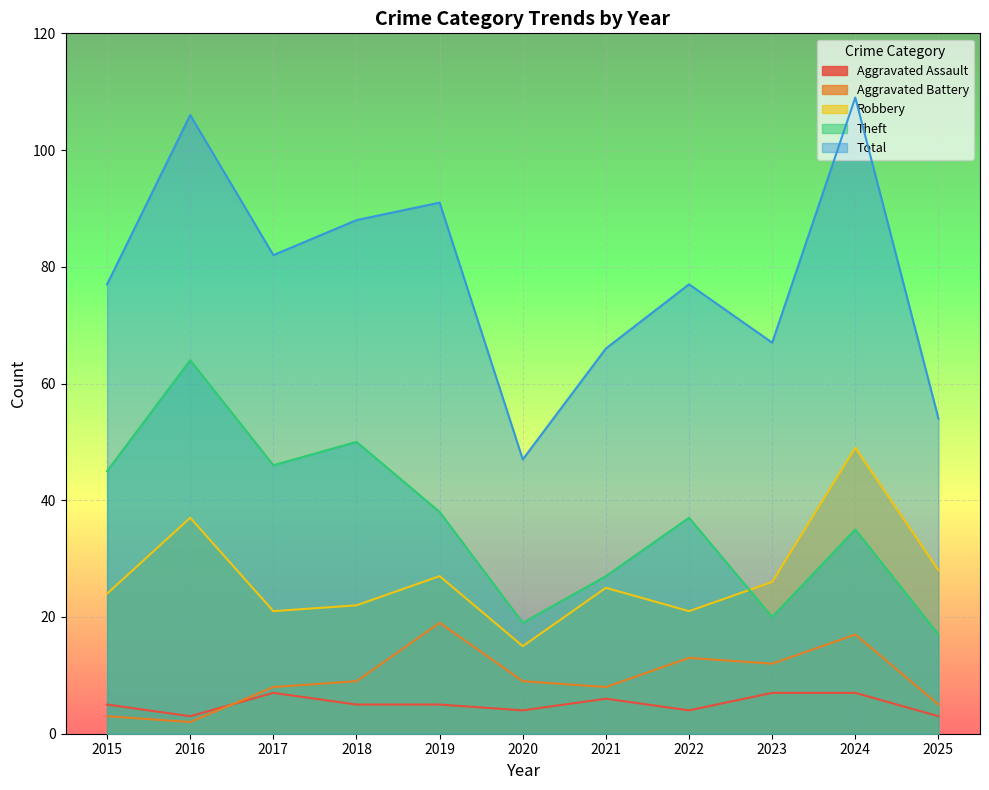

In Aggravated Battery, how many points are lower than both neighbors (excluding endpoints)?

3